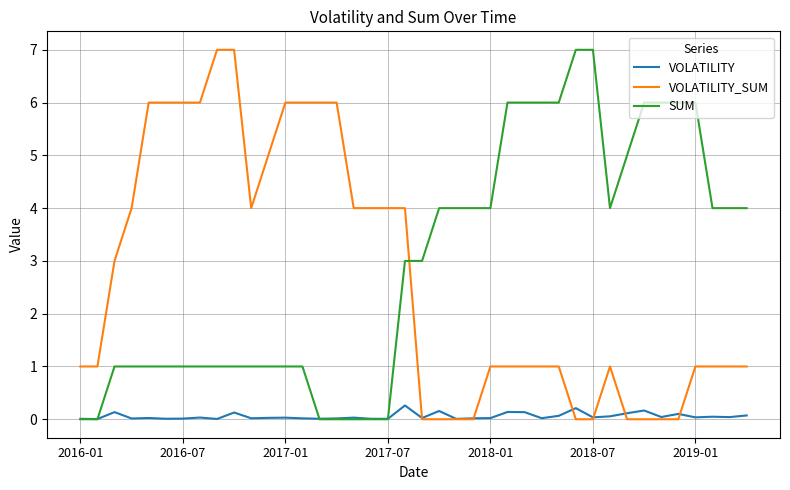

What is the greatest value displayed?

7.0